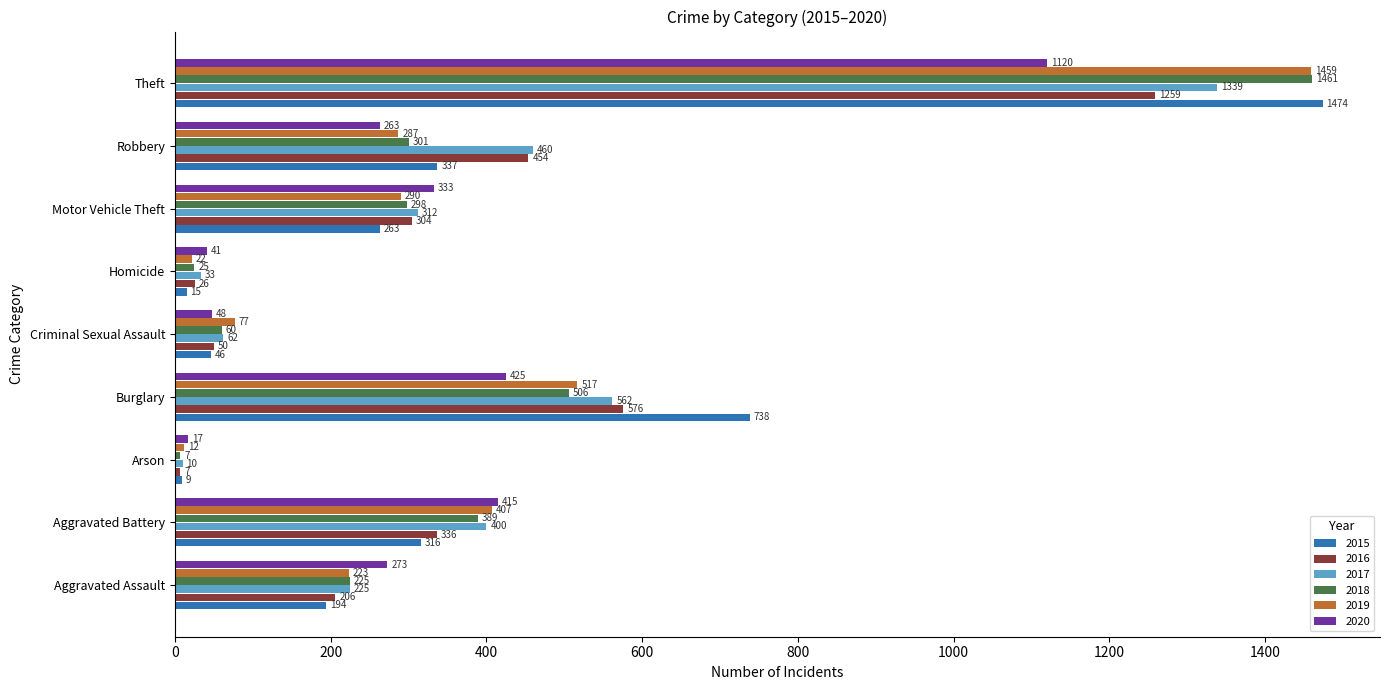

The value of 2020 at Theft is 1825. True or false?

False